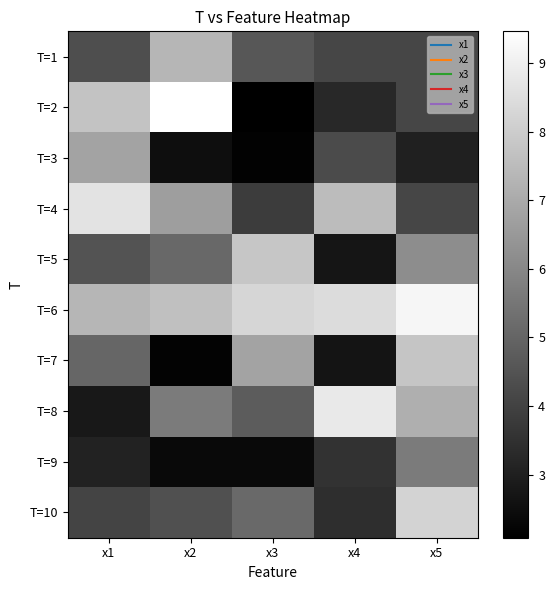

Rank the series at x1 from highest to lowest value.

T=4, T=2, T=6, T=3, T=7, T=5, T=1, T=10, T=9, T=8